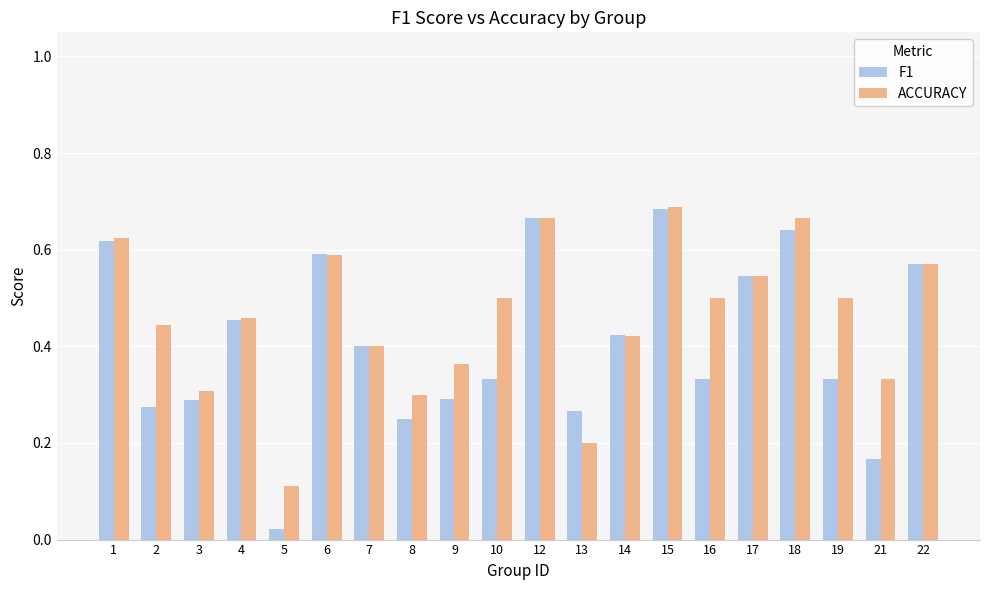

What is the total value across all series at 6?

1.2